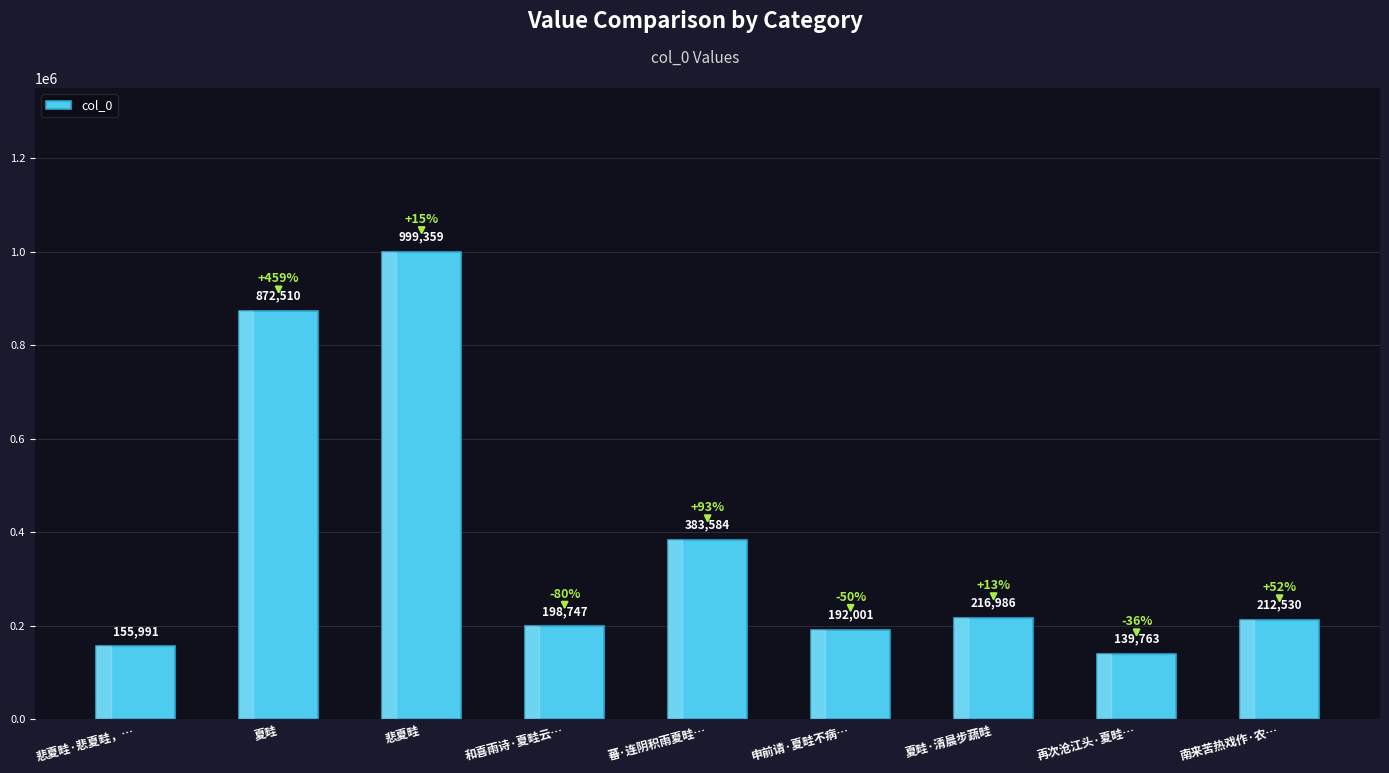

What is the difference between the maximum and minimum values?

859596